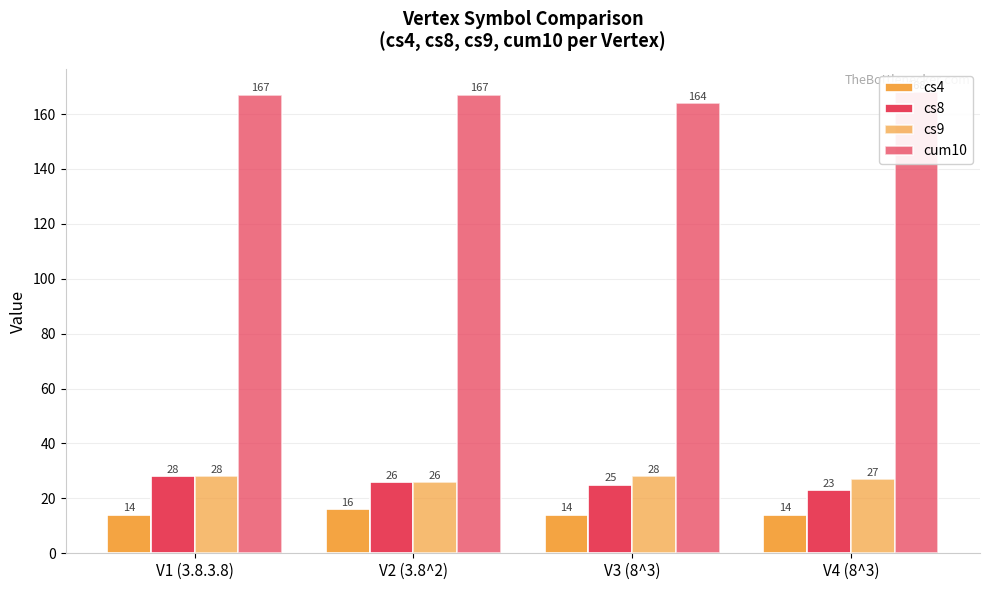

Which has a higher value, V4 (8^3) or V2 (3.8^2)?

V2 (3.8^2)